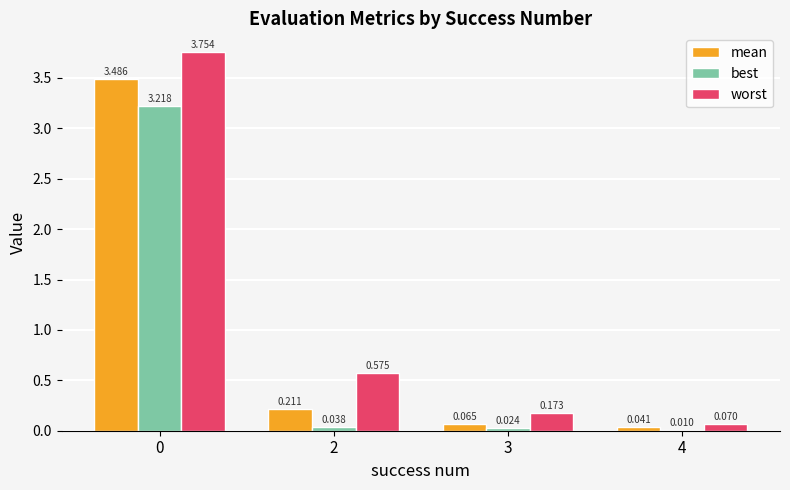

Which series has the largest total across all categories?

worst